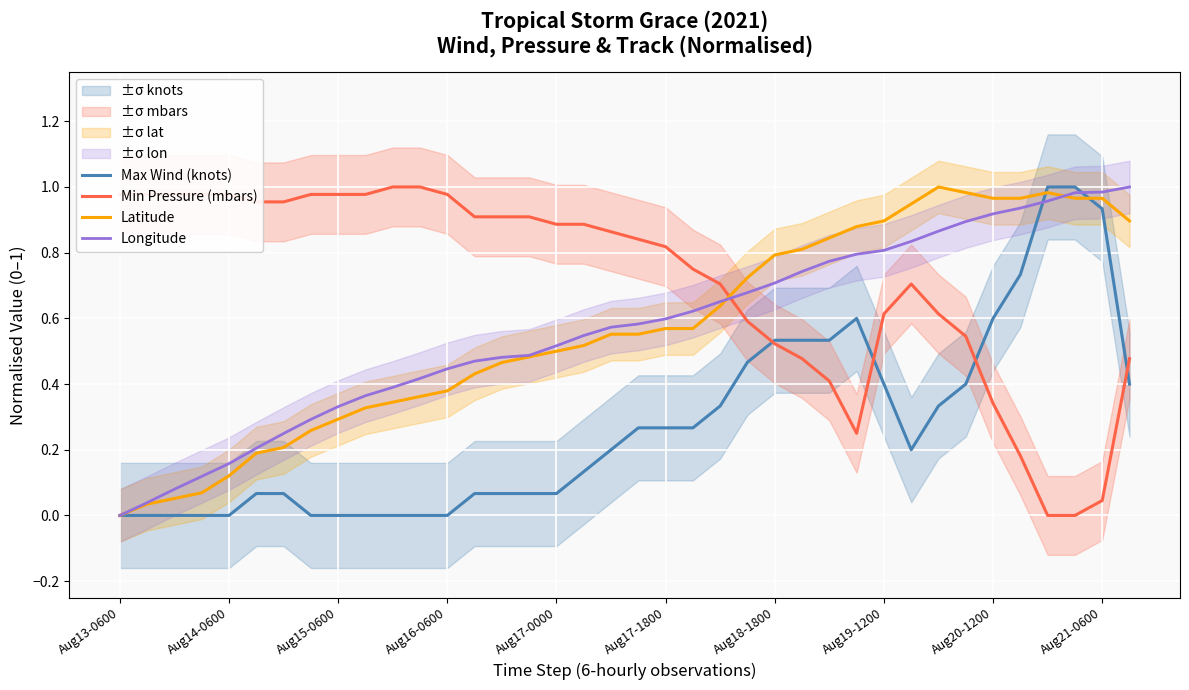

Between 13 and 34, which series saw the biggest shift?

Max Wind (knots)